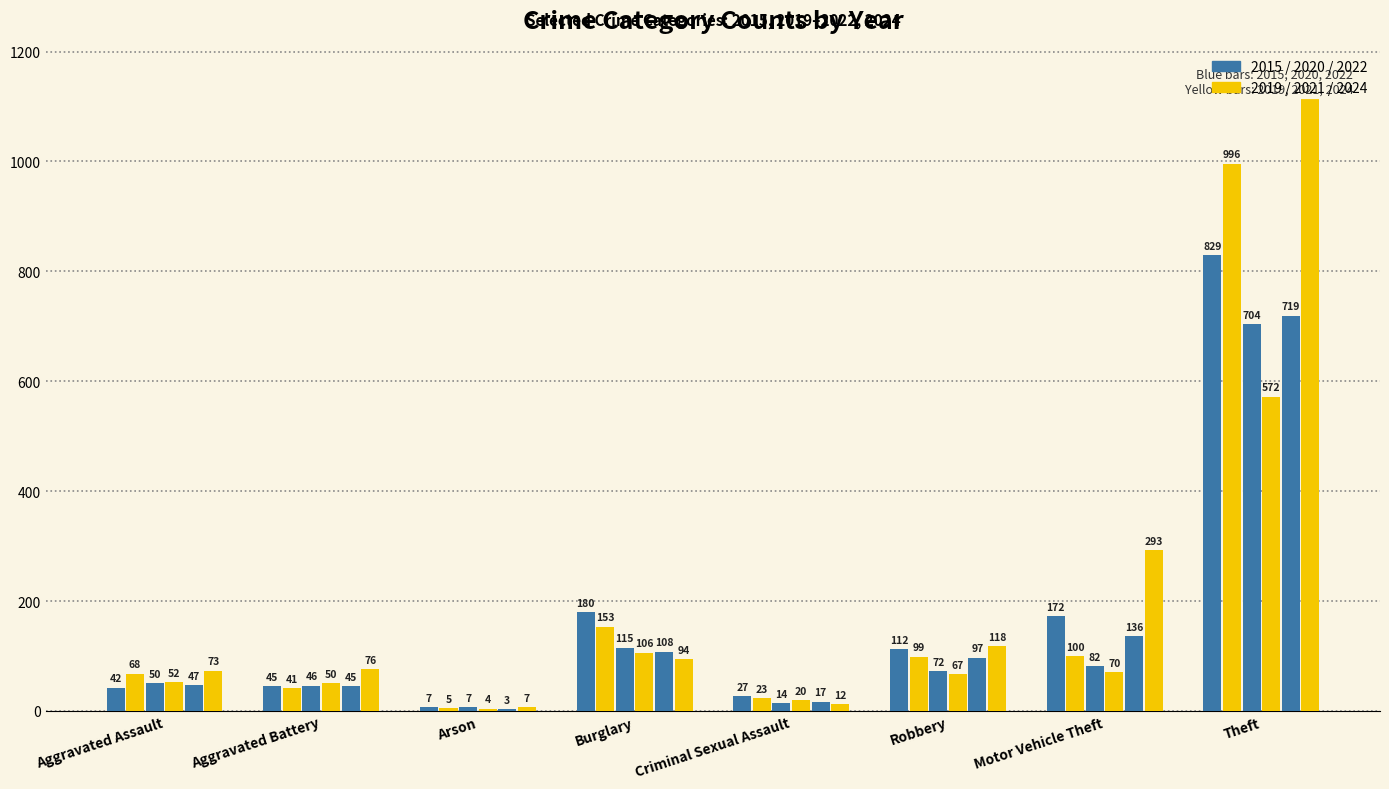

At which label is 2019 closest to 500?

Burglary